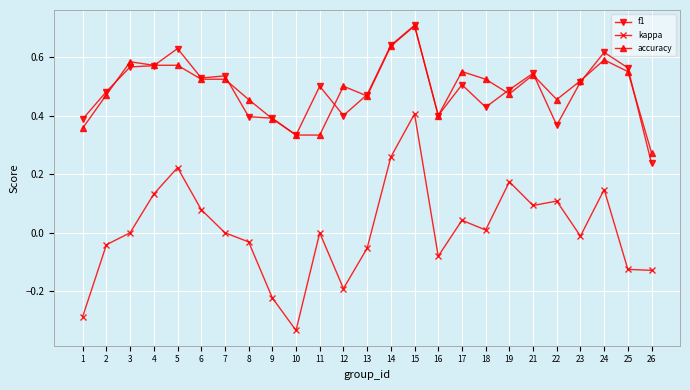

Where is the first local maximum for kappa?

5